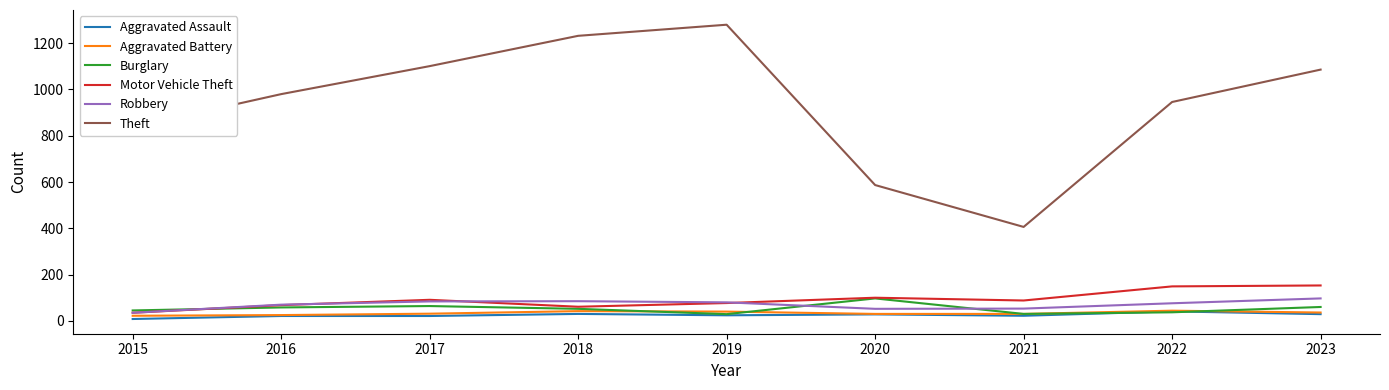

Which series changed the most between 2019 and 2020?

Theft